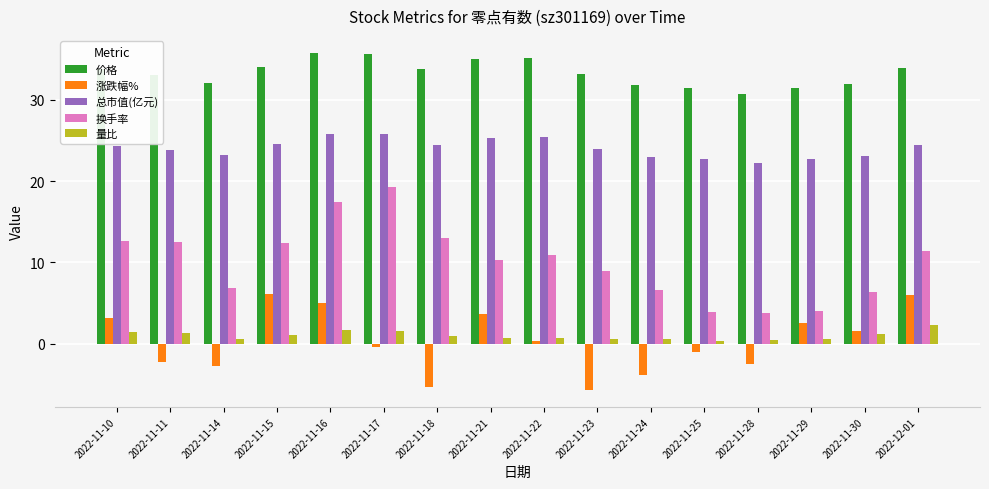

What is the sum of the 换手率 values at 2022-11-11 and 2022-11-22?

23.4